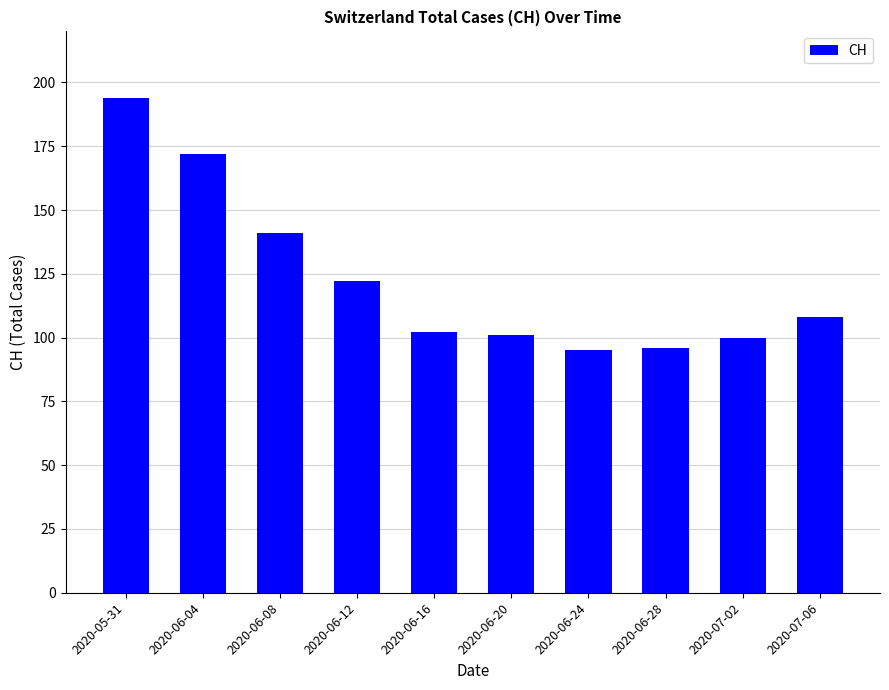

What is the change in value from 2020-06-28 to 2020-07-02?

+4